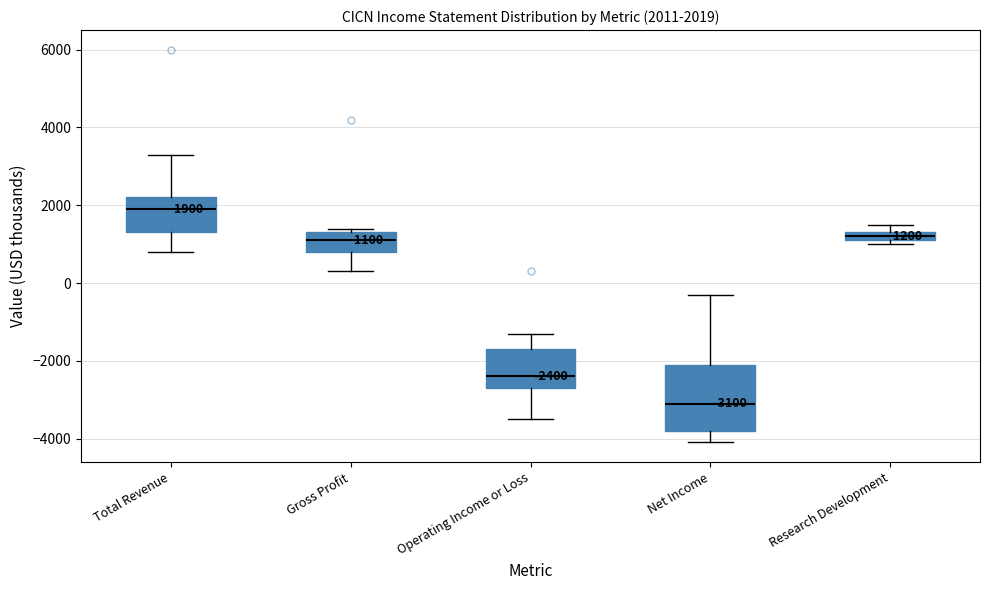

Comparing the boxes themselves (not the whiskers), which one is the tallest?

Net Income